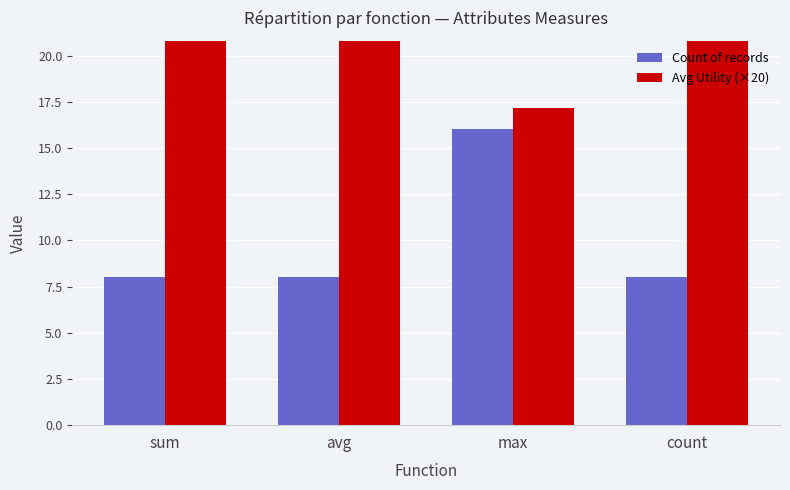

Which category has the lowest value across all series?

sum